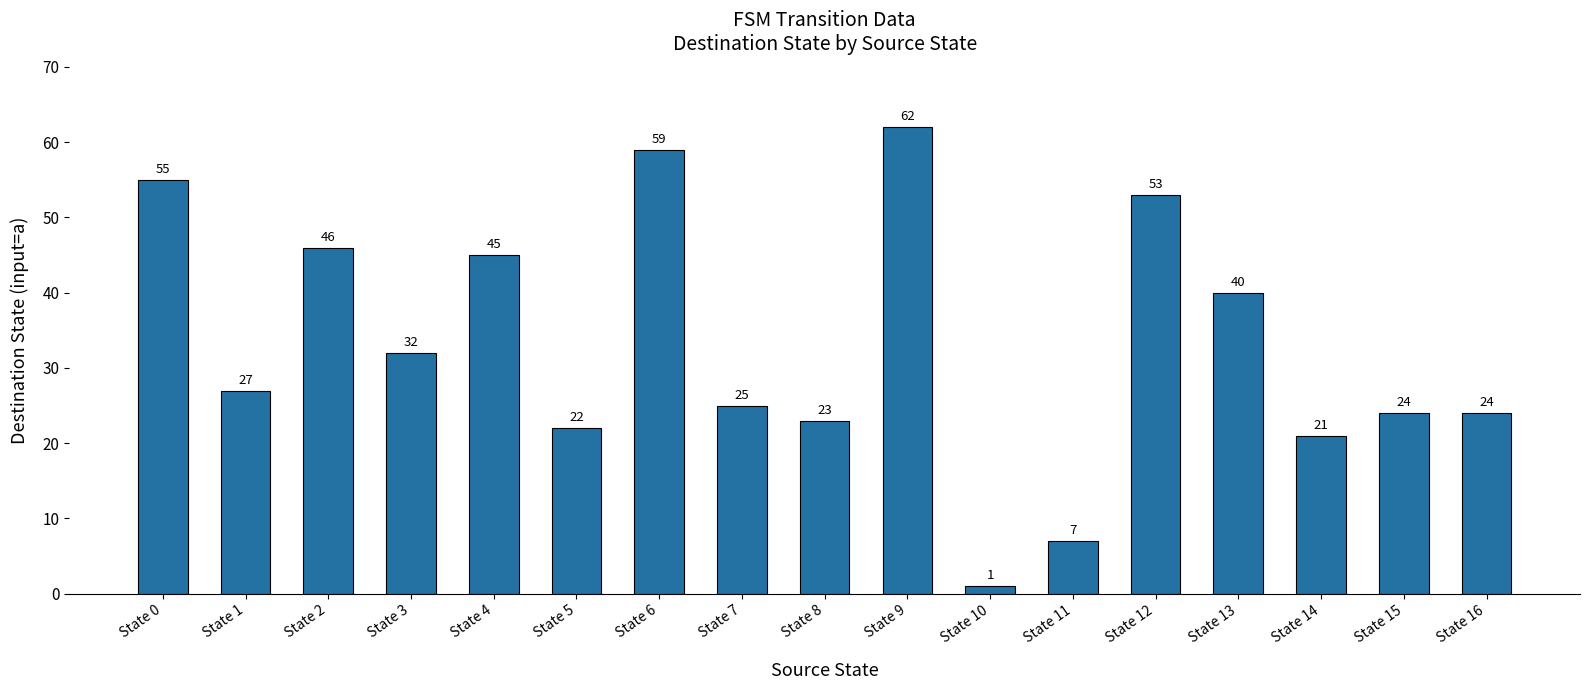

What is the sum of the values at State 5 and State 6?

81